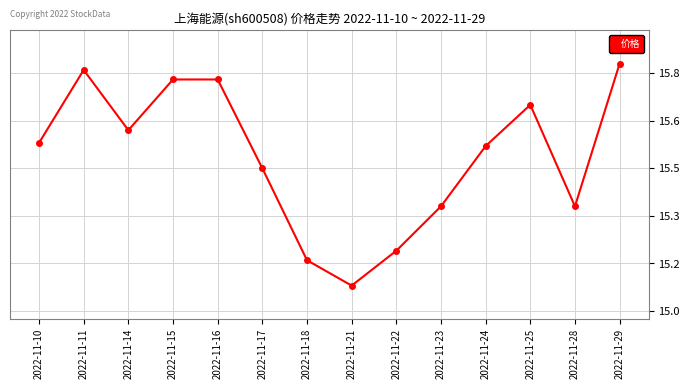

Is this an area chart (filled region under the line)?

No